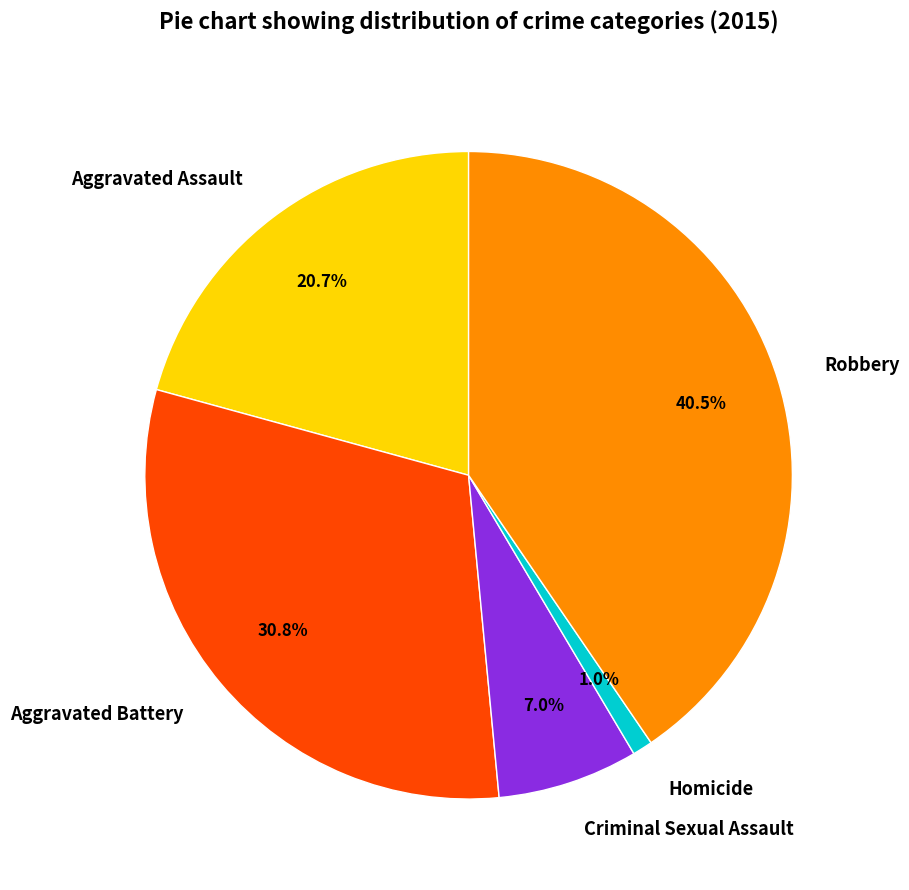

Rank the categories by value from highest to lowest.

Robbery, Aggravated Battery, Aggravated Assault, Criminal Sexual Assault, Homicide